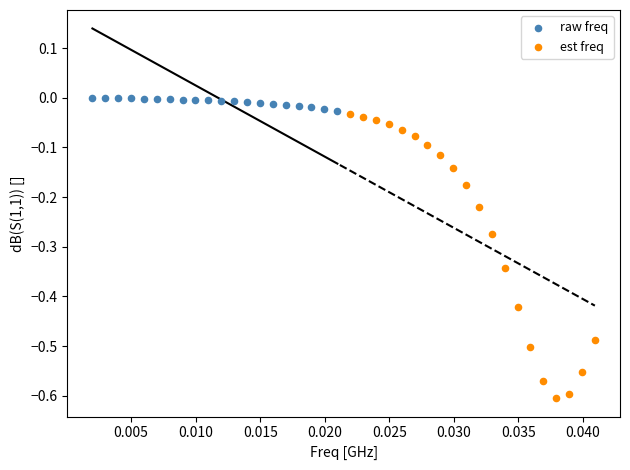

What are all the series names shown in the legend?

raw freq, est freq